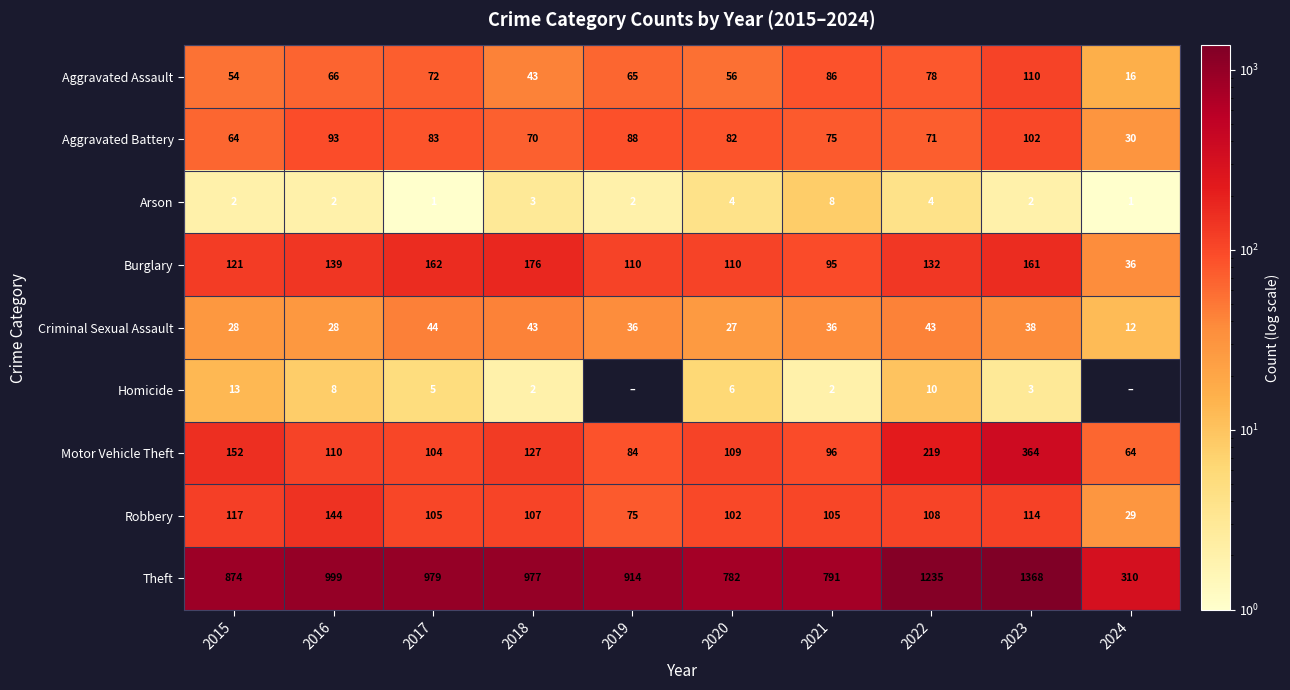

List the labels in order of Aggravated Battery value, smallest first.

2024, 2015, 2018, 2022, 2021, 2020, 2017, 2019, 2016, 2023